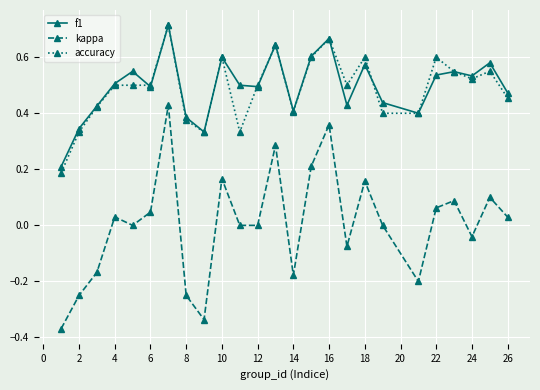

True or false: kappa and f1 cross at least once.

False